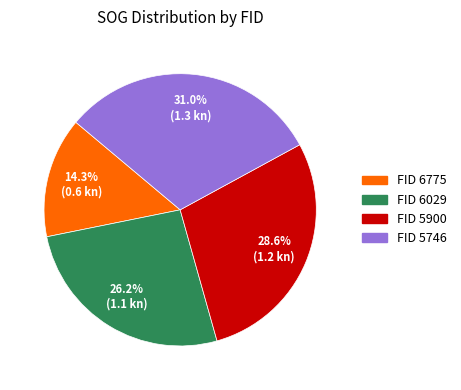

Is there any slice that represents more than half of the pie?

No